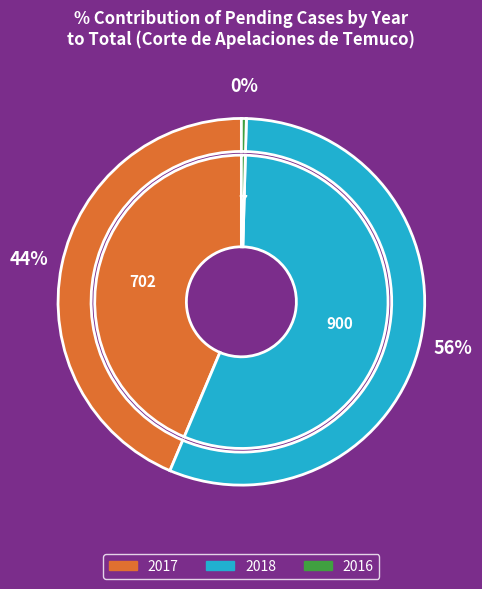

To the nearest percent, what percentage of the pie is 2017?

44%